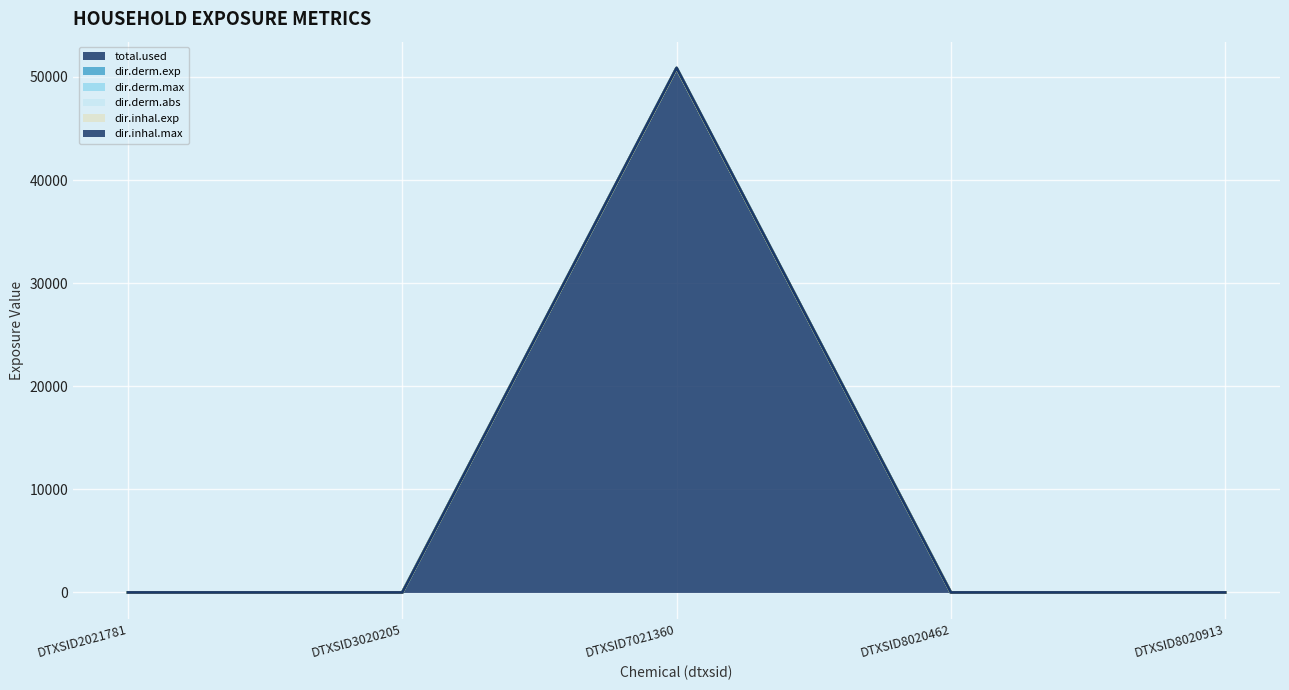

What is the difference between the maximum and minimum values in the total.used series?

50850.5